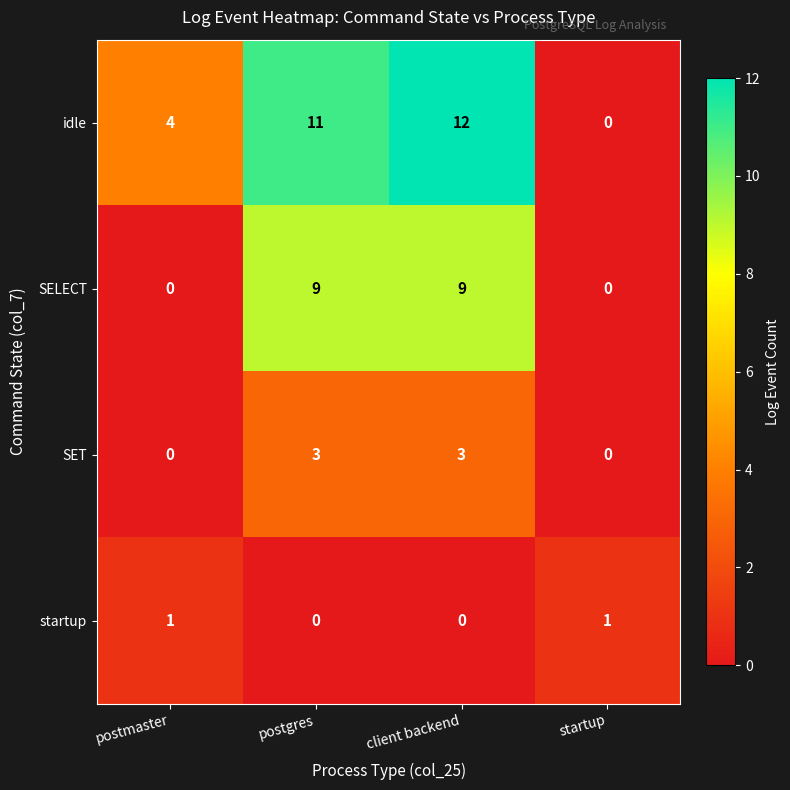

The value of SELECT at postgres is 4. True or false?

False